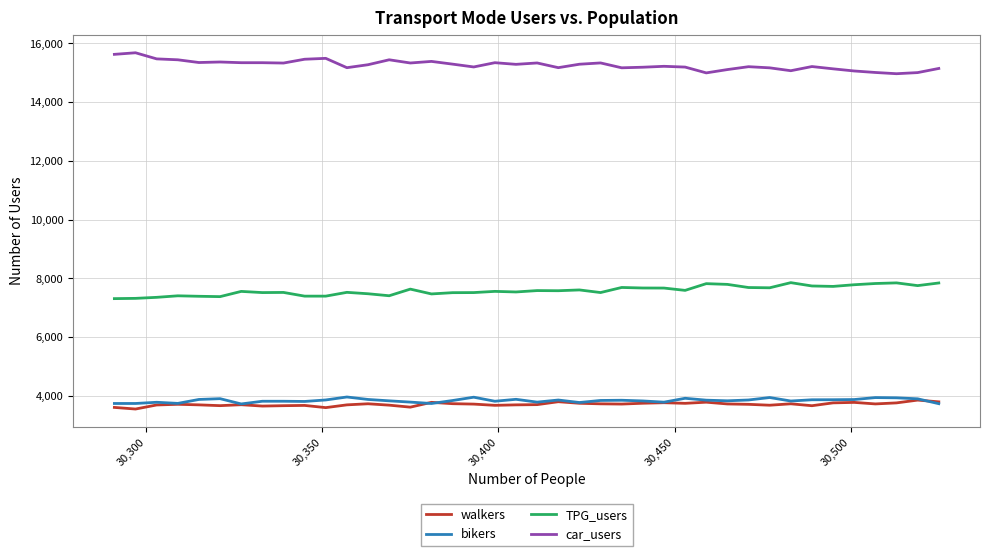

What is the minimum value for TPG_users?

7310